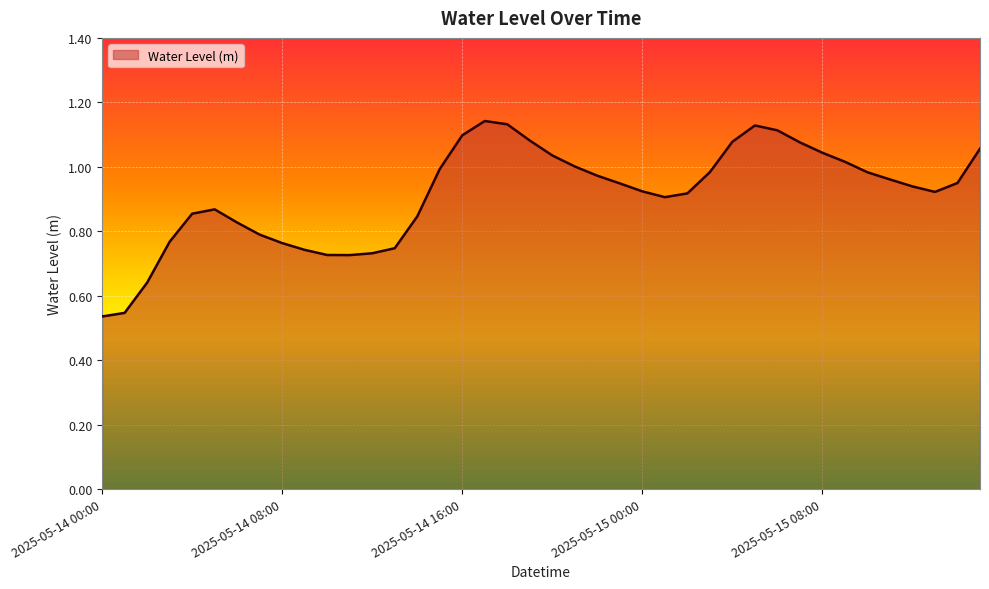

List the labels in order of value, largest first.

2025-05-14 17:00, 2025-05-14 18:00, 2025-05-15 05:00, 2025-05-15 06:00, 2025-05-14 16:00, 2025-05-14 19:00, 2025-05-15 04:00, 2025-05-15 07:00, 2025-05-15 15:00, 2025-05-15 08:00, 2025-05-14 20:00, 2025-05-15 09:00, 2025-05-14 21:00, 2025-05-14 15:00, 2025-05-15 03:00, 2025-05-15 10:00, 2025-05-14 22:00, 2025-05-15 11:00, 2025-05-15 14:00, 2025-05-14 23:00, 2025-05-15 12:00, 2025-05-15 00:00, 2025-05-15 13:00, 2025-05-15 02:00, 2025-05-15 01:00, 2025-05-14 05:00, 2025-05-14 04:00, 2025-05-14 14:00, 2025-05-14 06:00, 2025-05-14 07:00, 2025-05-14 03:00, 2025-05-14 08:00, 2025-05-14 13:00, 2025-05-14 09:00, 2025-05-14 12:00, 2025-05-14 10:00, 2025-05-14 11:00, 2025-05-14 02:00, 2025-05-14 01:00, 2025-05-14 00:00